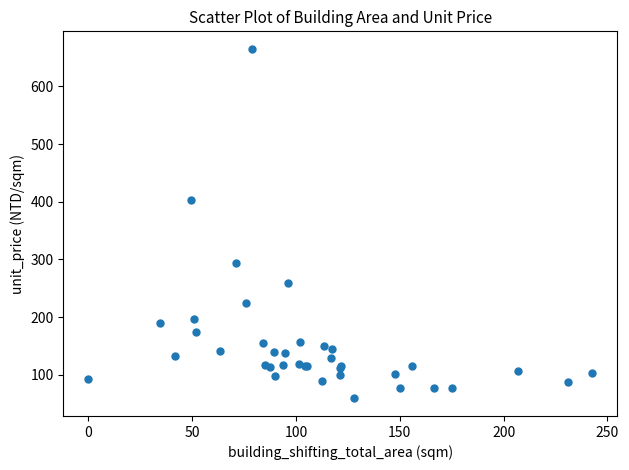

What Y value in the scatter plot is closest to 362?

403